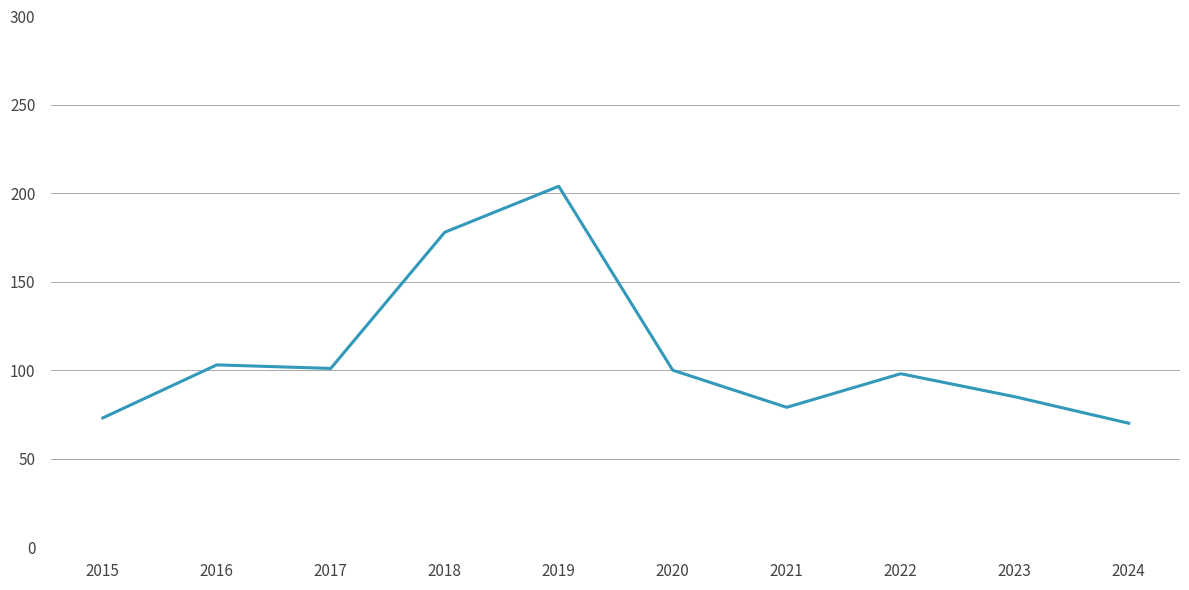

What value does the data have at 2018, to the nearest 10?

180